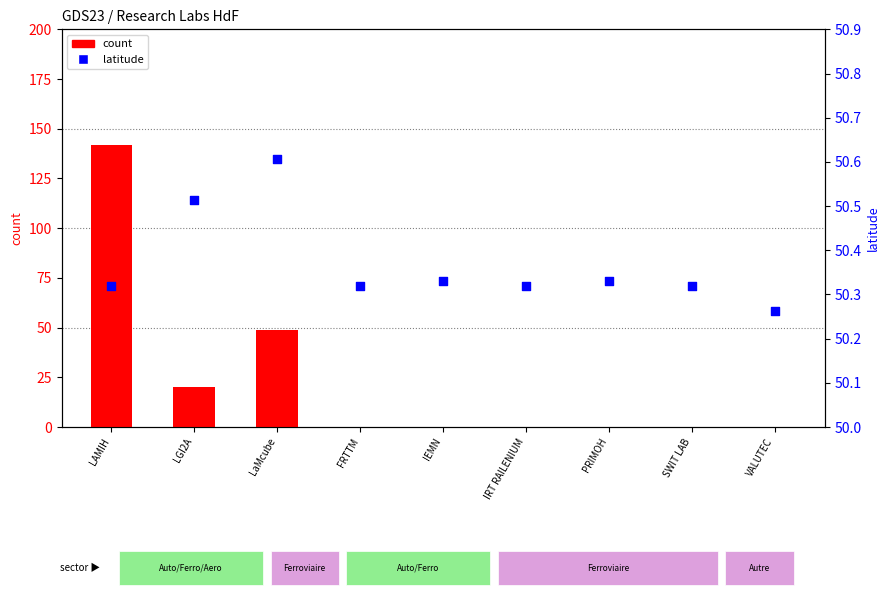

What are all the series names shown in the legend?

count, latitude